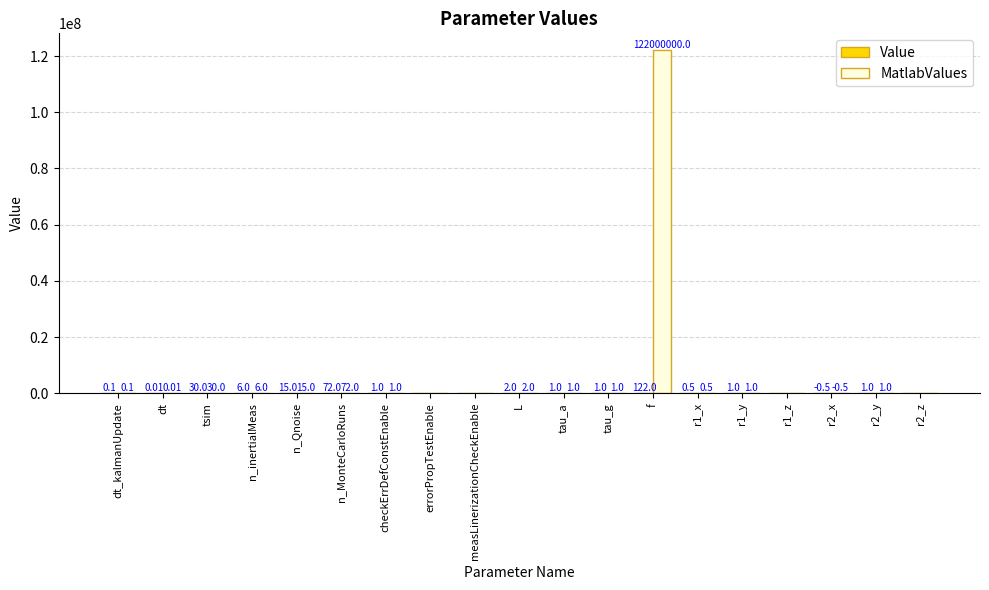

At which category is the sum across all series the highest?

f